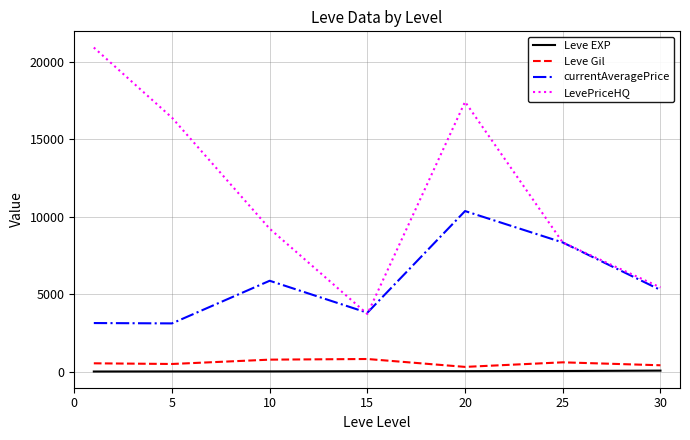

What is the sum of all Leve Gil values?

3898.3